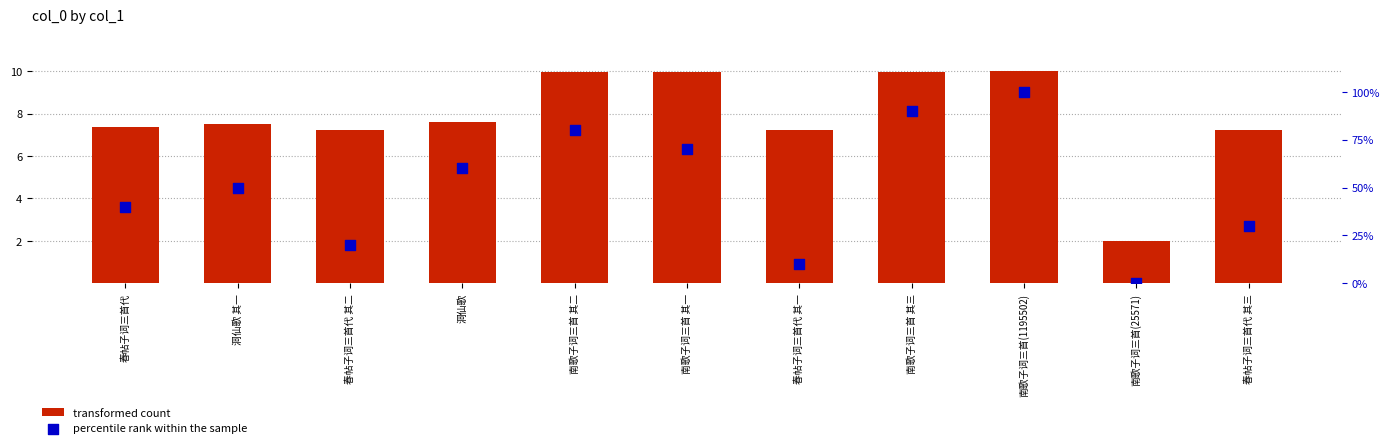

Which series has the largest total across all categories?

percentile rank within the sample